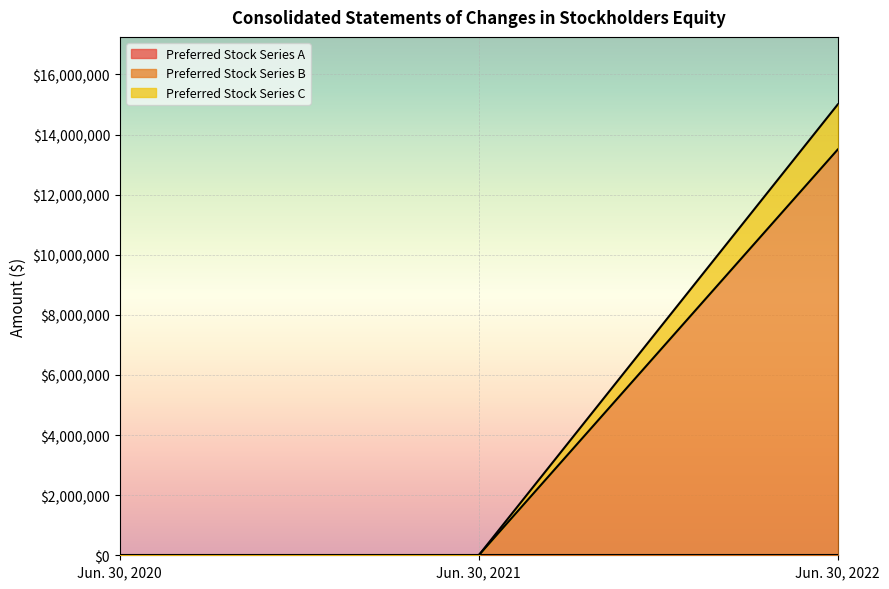

What is the highest value of the Preferred Stock Series C series?

15000040